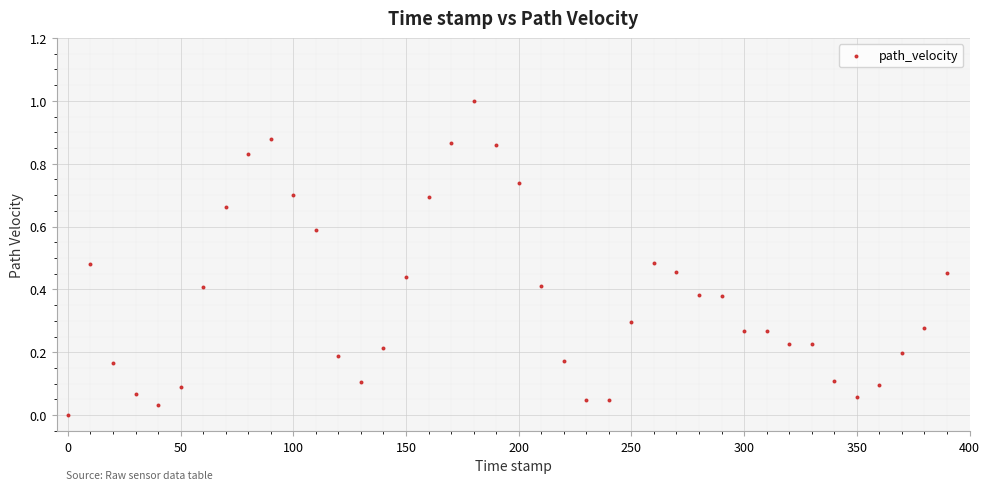

What is the range of Y values (max minus min)?

1.0